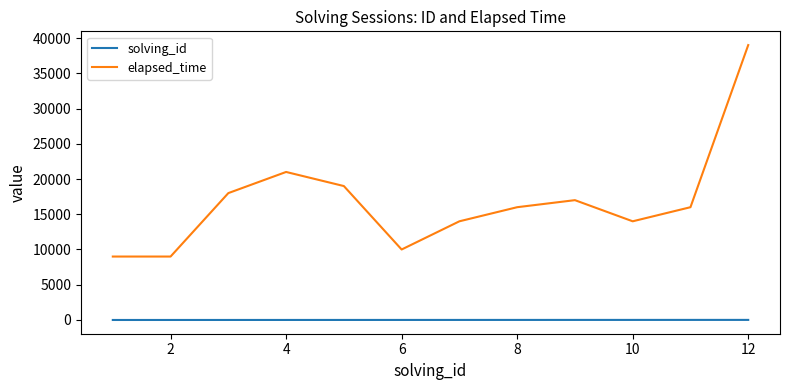

True or false: solving_id and elapsed_time cross at least once.

False